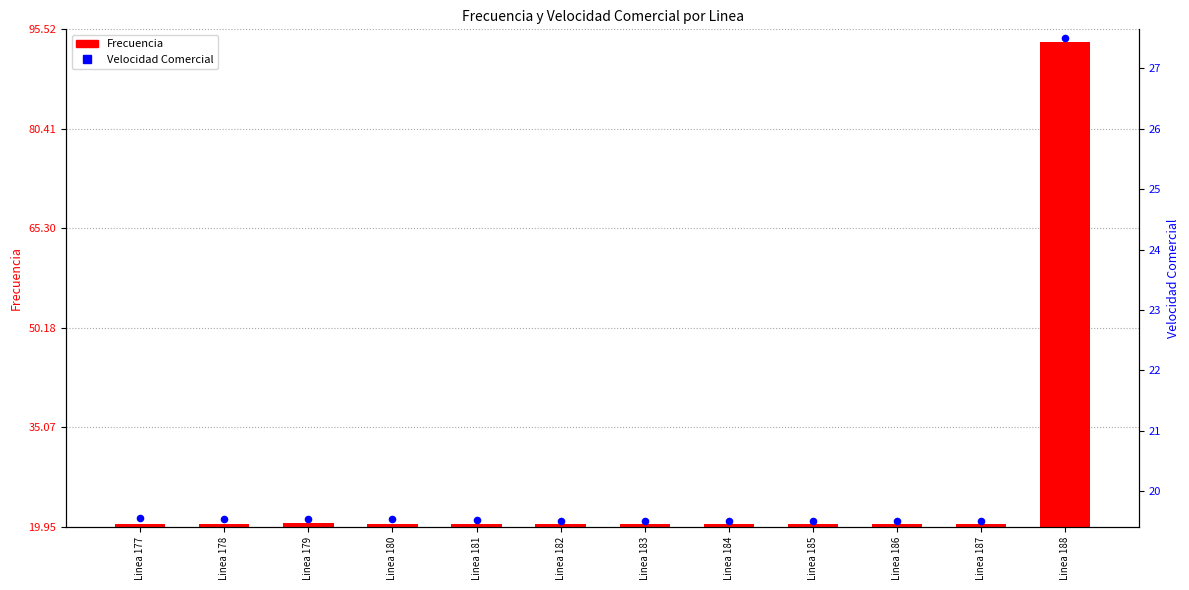

Which series has the largest Y range (max minus min)?

Frecuencia